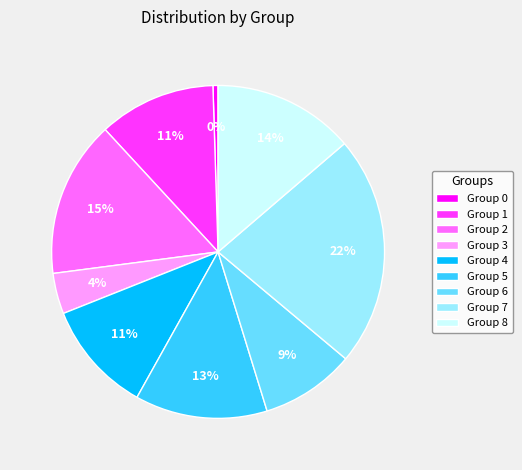

True or false: Group 6 accounts for 16% of the total.

False